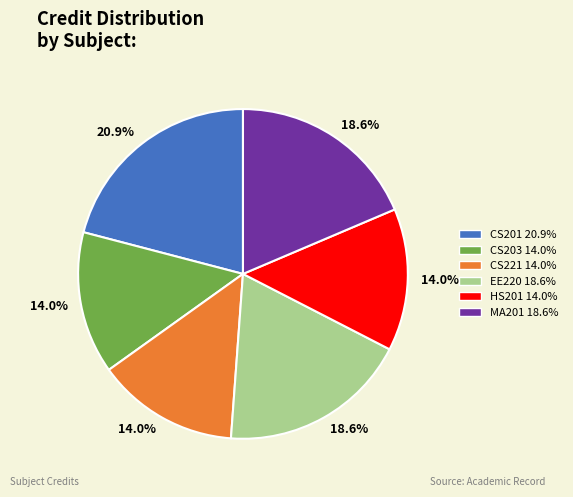

How many slices are in this pie chart?

6